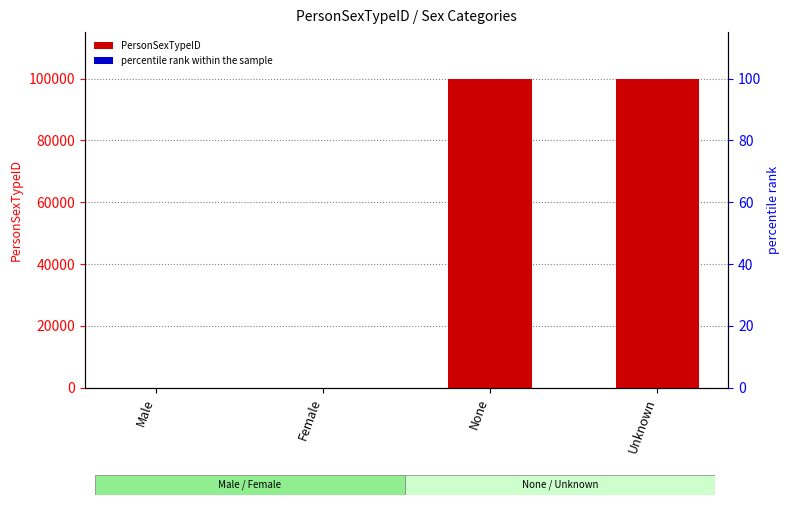

Which series changed the most between Male and None?

PersonSexTypeID